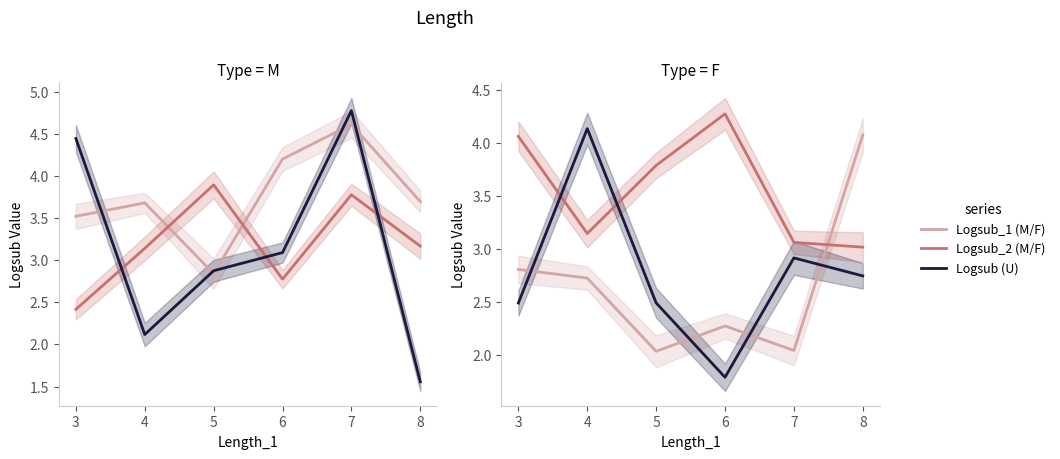

Where do Logsub_2 (M/F) and Logsub (U) first cross each other?

3 and 4